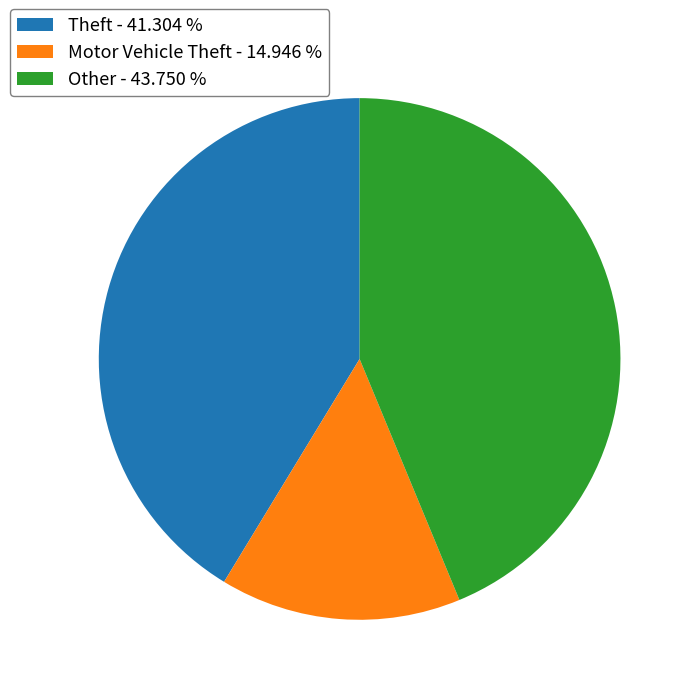

Is there a majority slice in this chart?

No